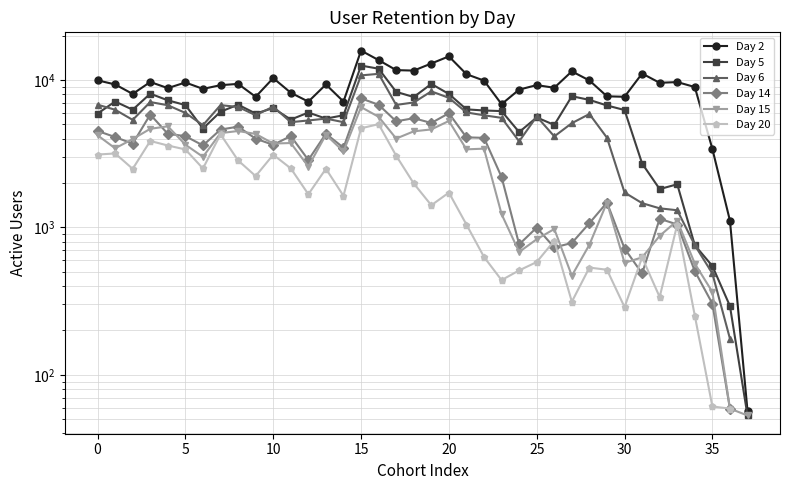

True or false: Day 5 and Day 14 intersect in this chart.

False